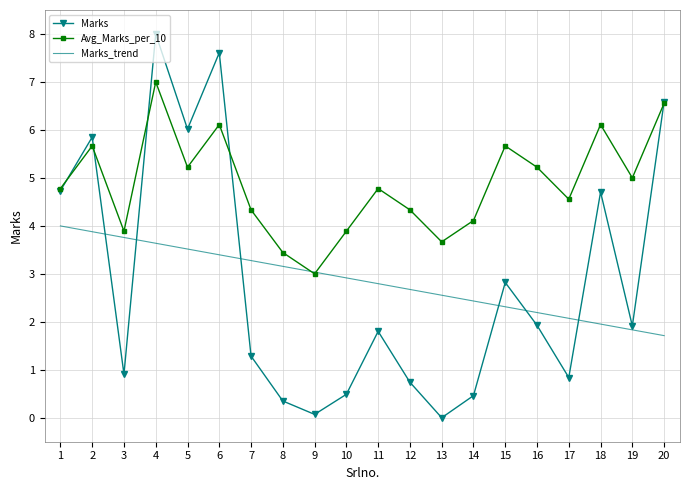

The Avg_Marks_per_10 series shows 6.9 at 16. True or false?

False